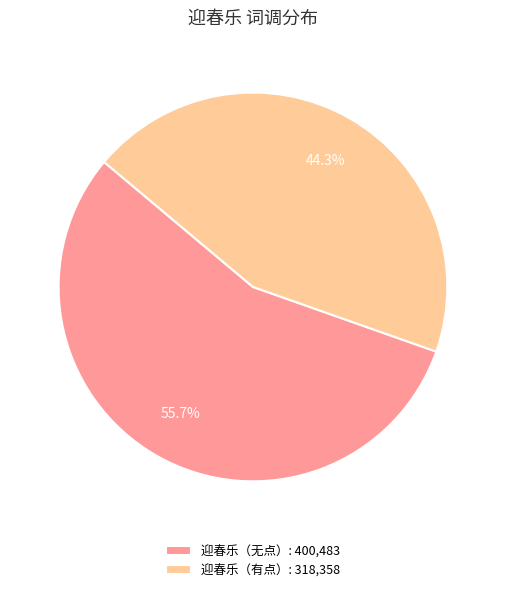

How many segments does this pie chart have?

2